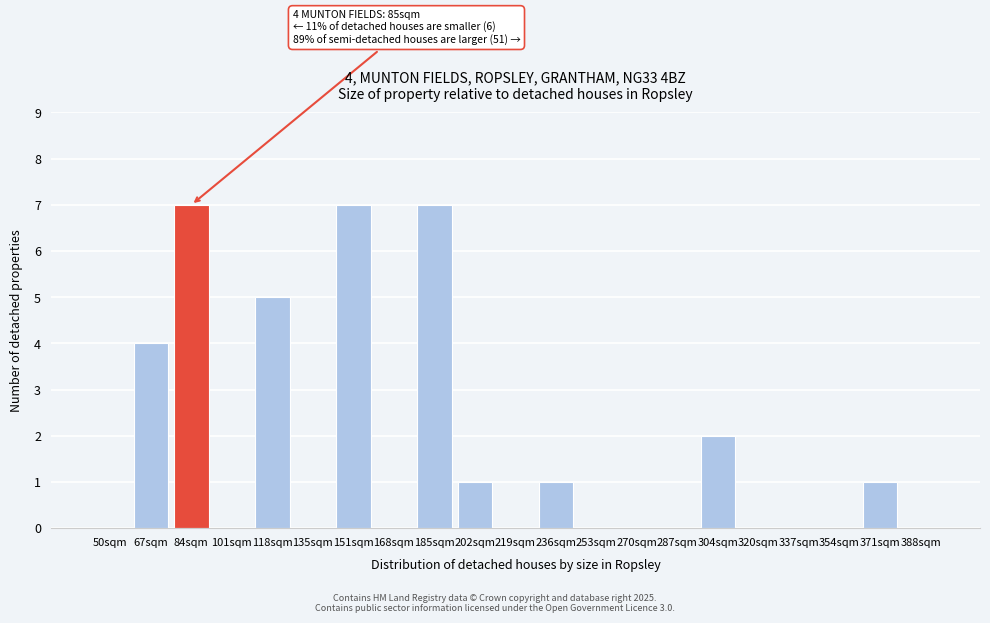

Reading left to right, list all the values displayed in this chart.

50sqm=0	67sqm=4	84sqm=7	101sqm=0	118sqm=5	135sqm=0	151sqm=7	168sqm=0	185sqm=7	202sqm=1	219sqm=0	236sqm=1	253sqm=0	270sqm=0	287sqm=0	304sqm=2	320sqm=0	337sqm=0	354sqm=0	371sqm=1	388sqm=0